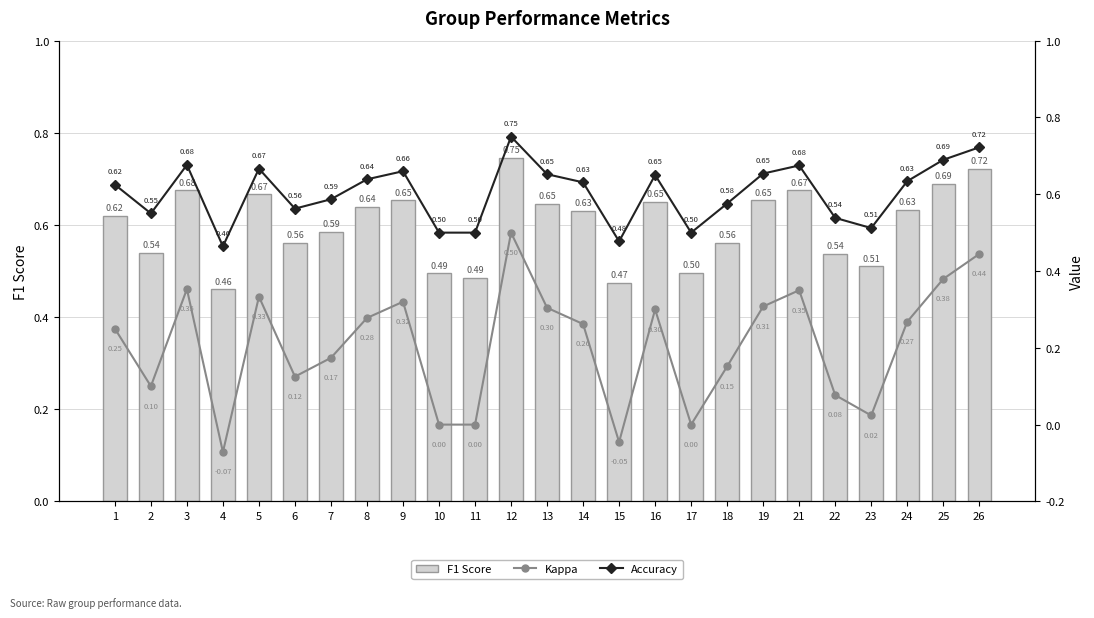

True or false: Accuracy has a value of 0.7 at 9.

True